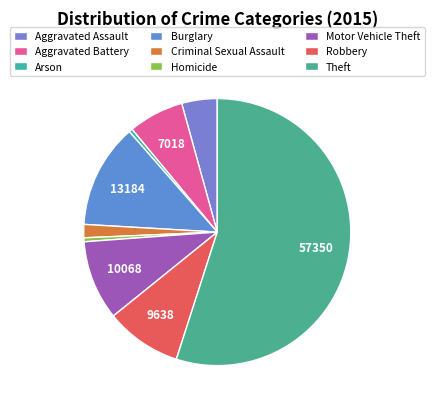

What is the majority slice?

Theft